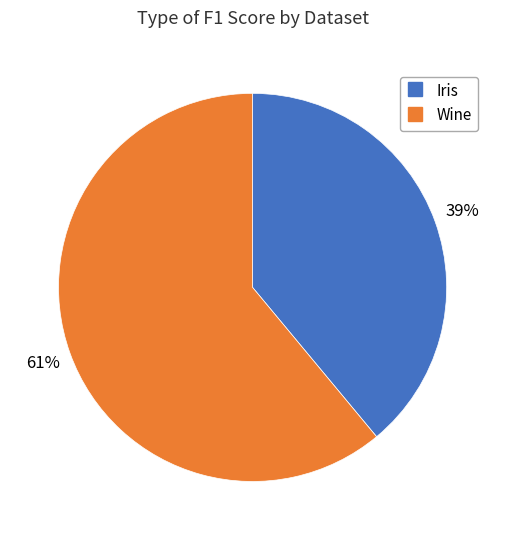

To the nearest percent, what is the average slice percentage?

50%